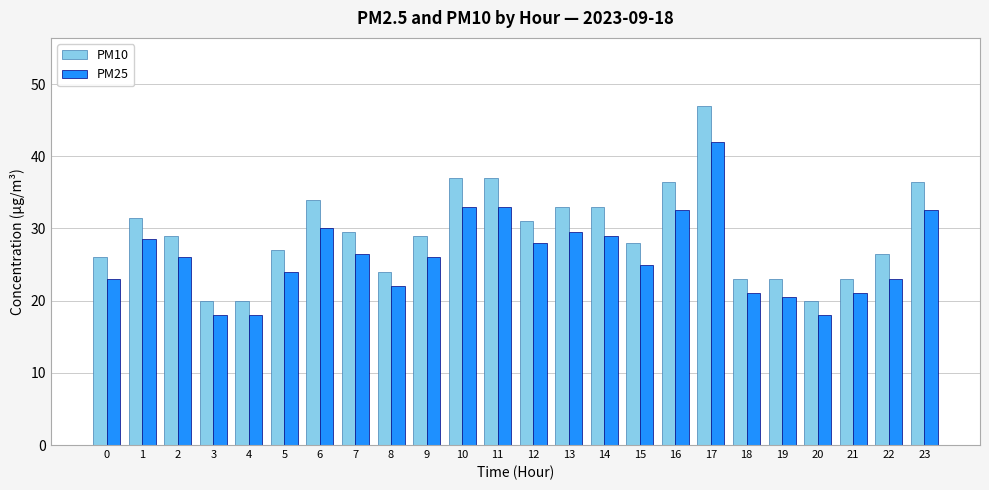

Is the value of PM25 at 19 greater than the value of PM10 at 8?

No